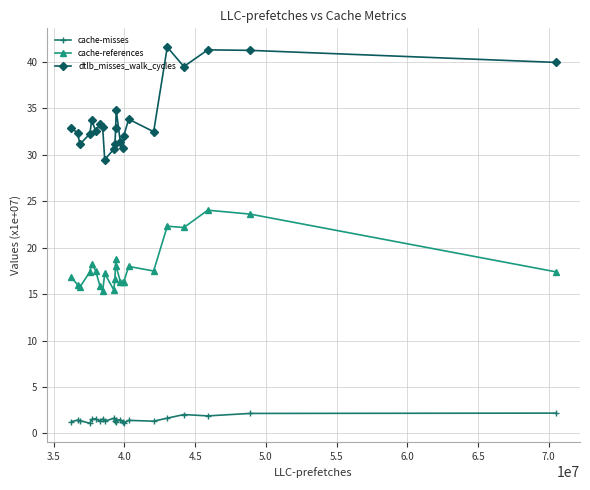

True or false: cache-misses and cache-references intersect in this chart.

False